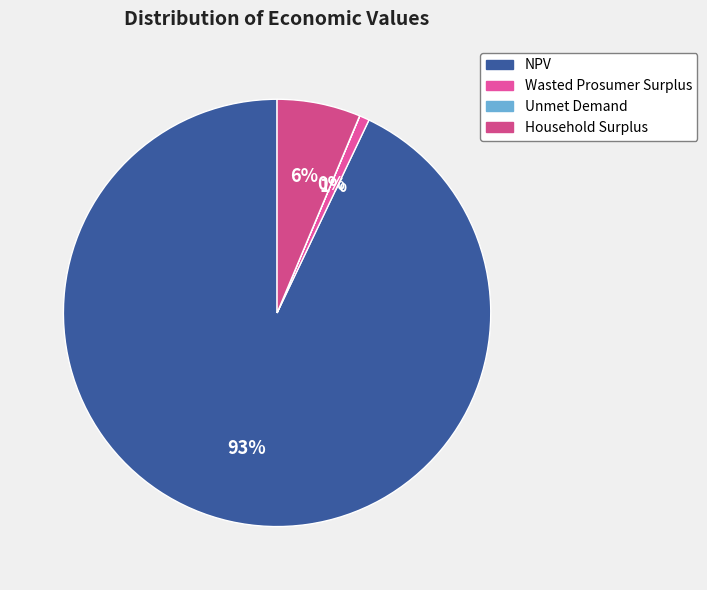

What percentage is NOT represented by NPV?

7.1%